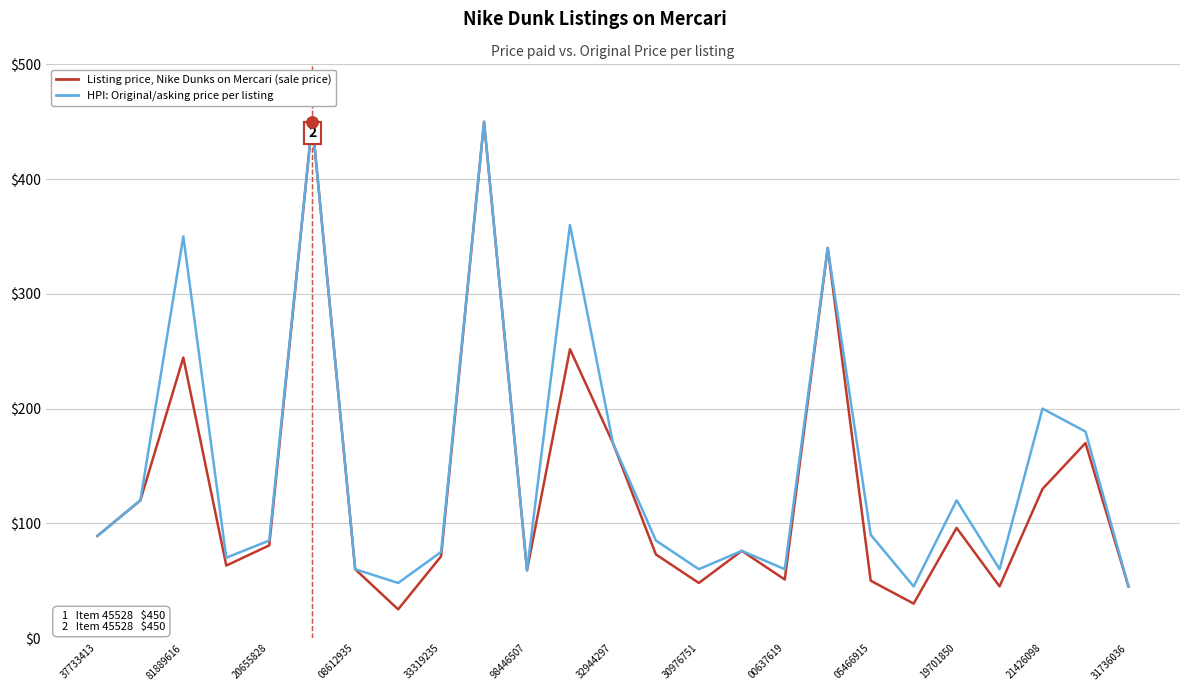

Which series has the largest range (max minus min)?

Listing price, Nike Dunks on Mercari (sale price)